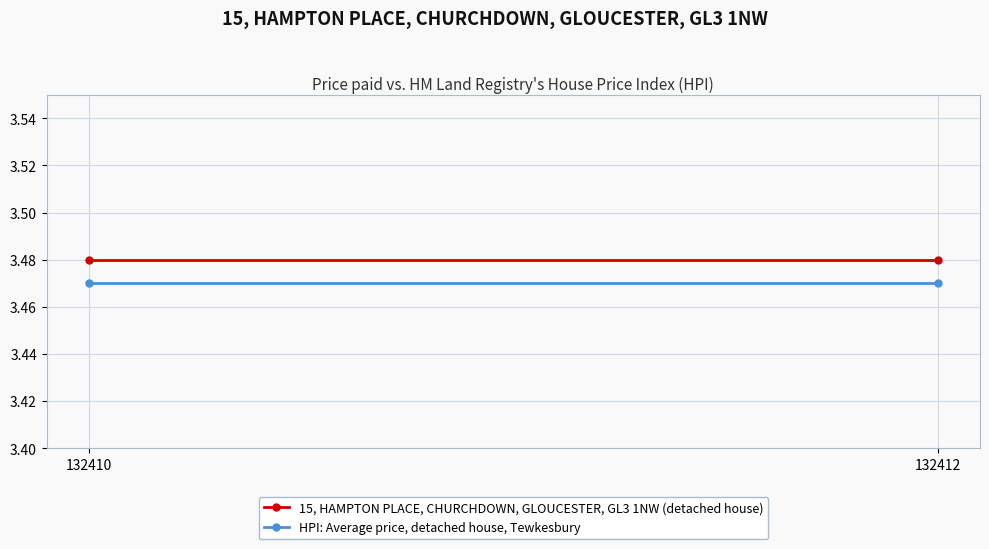

List the labels in order of HPI: Average price, detached house, Tewkesbury value, largest first.

132410, 132412